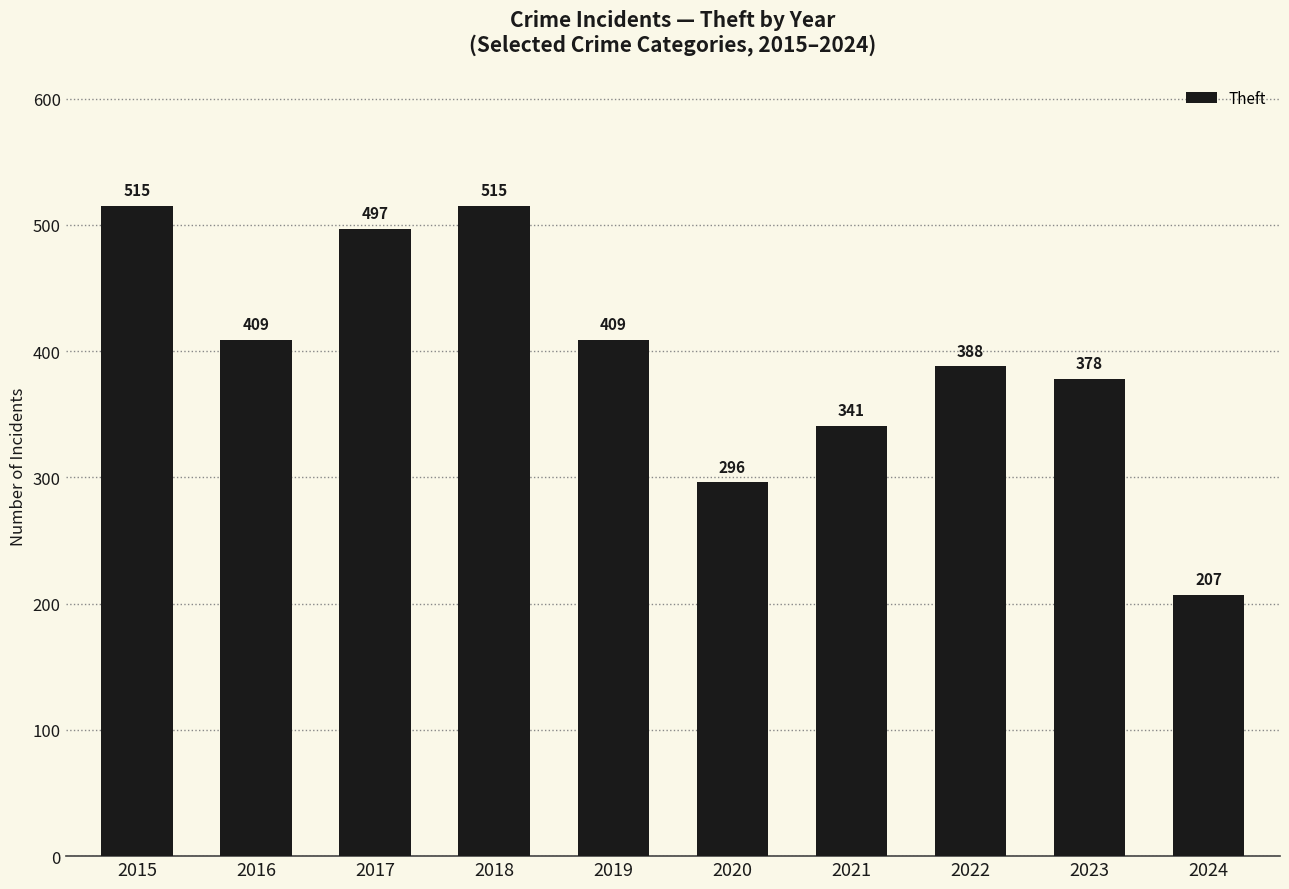

Reading right to left, extract all data points from this chart.

2024=207	2023=378	2022=388	2021=341	2020=296	2019=409	2018=515	2017=497	2016=409	2015=515